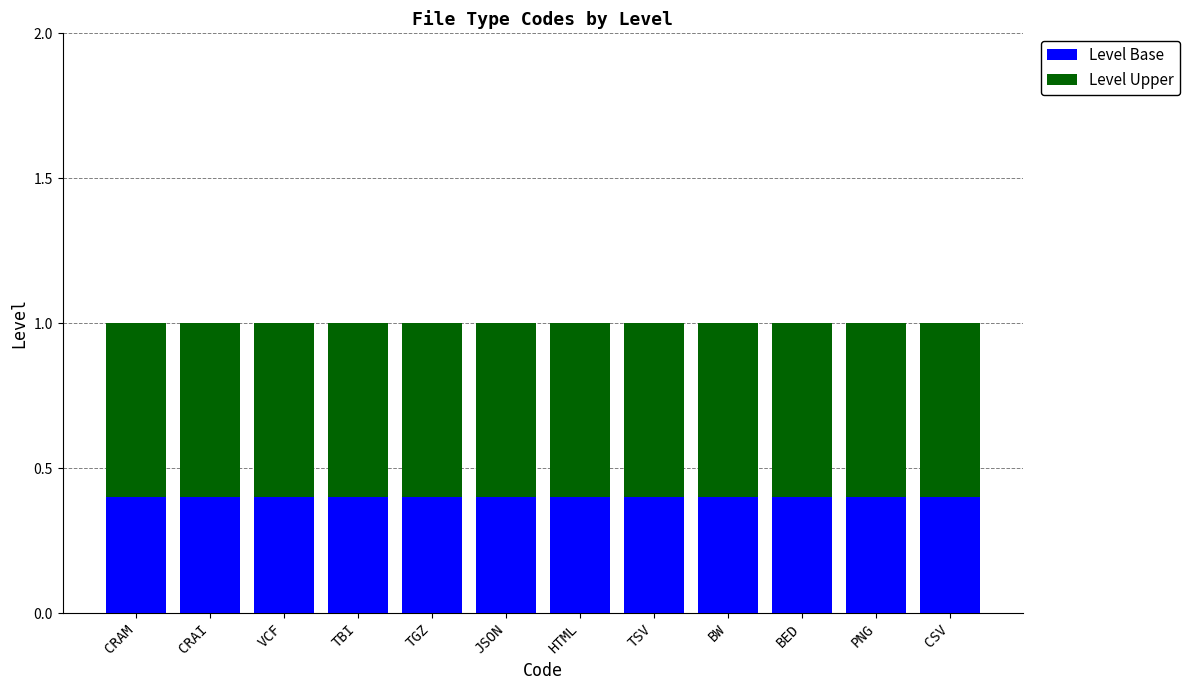

What value does the Level Base series have at CRAM?

0.4